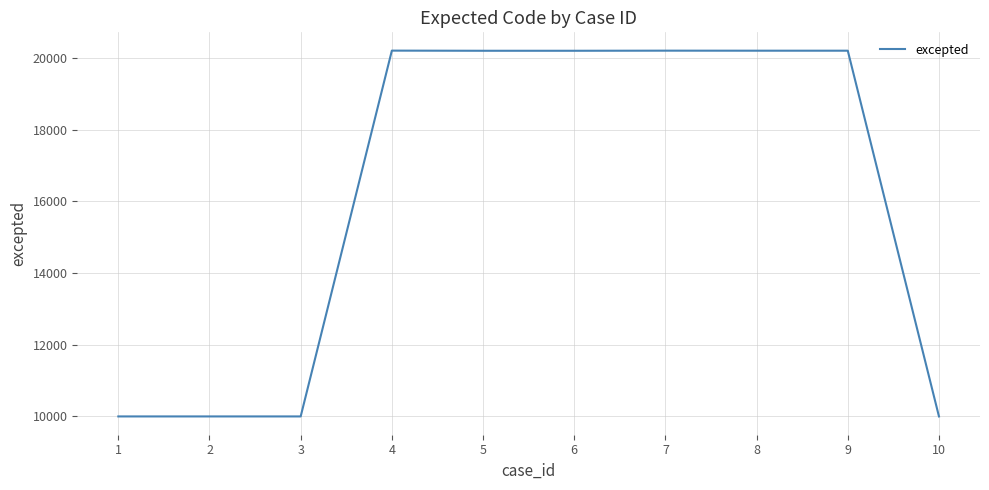

What is the difference between the maximum and minimum values?

10206